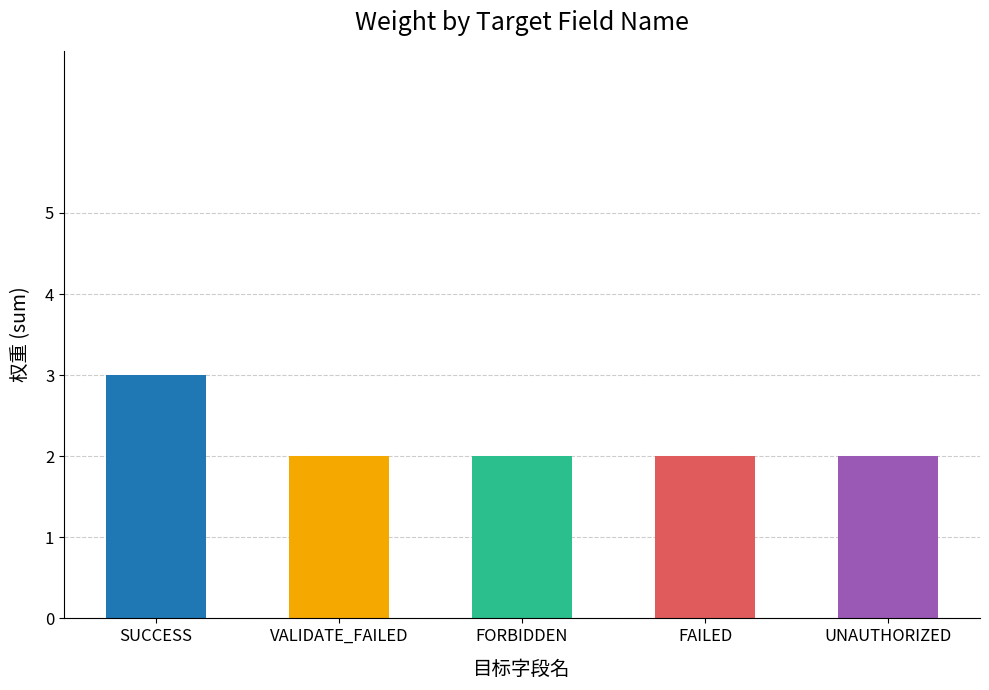

What is the difference between the maximum and minimum values?

1